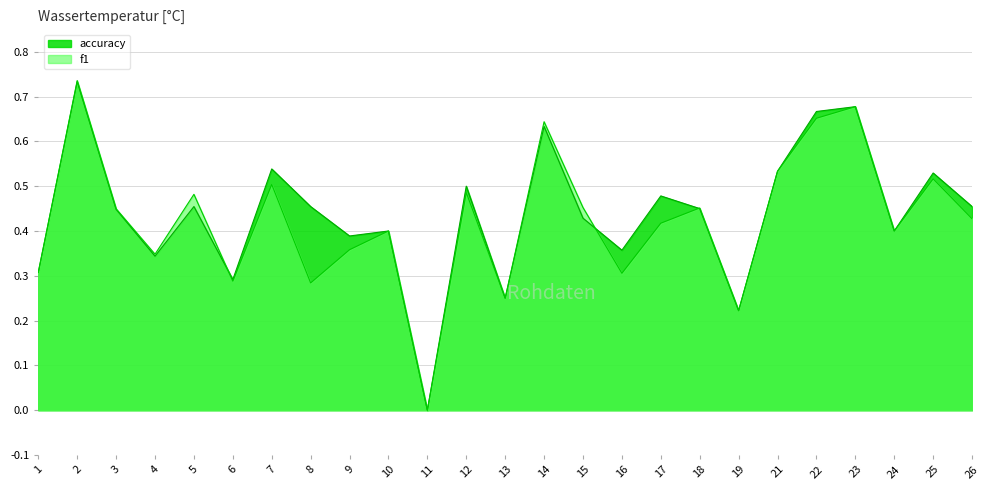

List the series in order of their peak value, highest first.

f1, accuracy